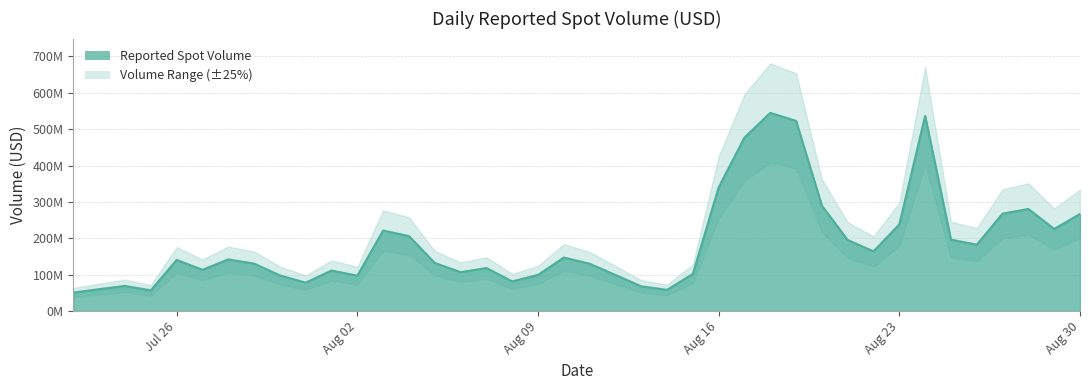

Where is the first local maximum?

2021-07-24